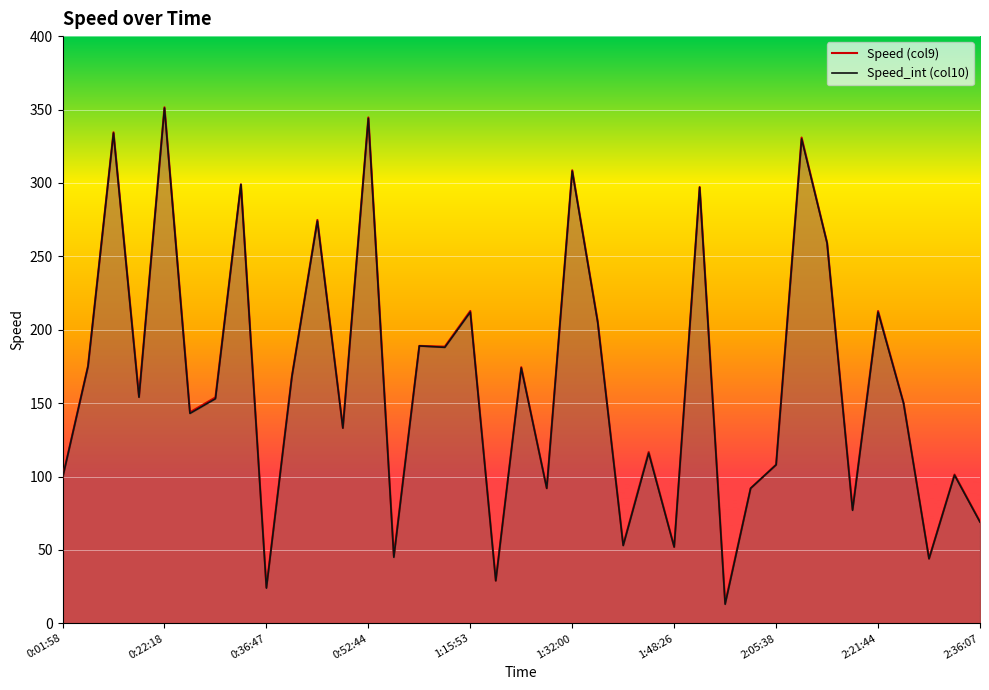

What is the total value across all series at 1:32:00?

616.6